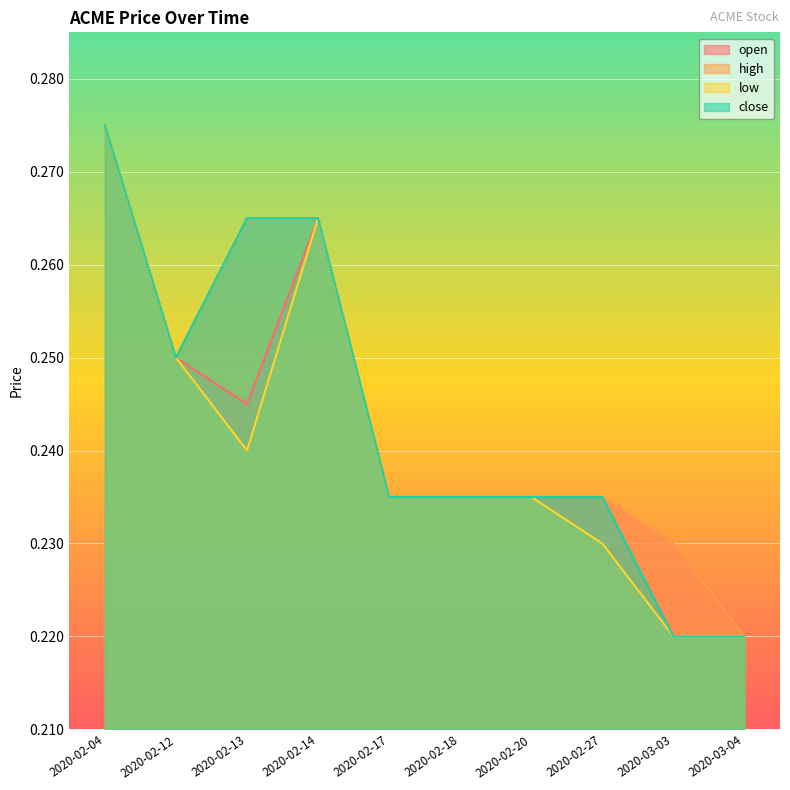

Which series has the widest spread of values?

open